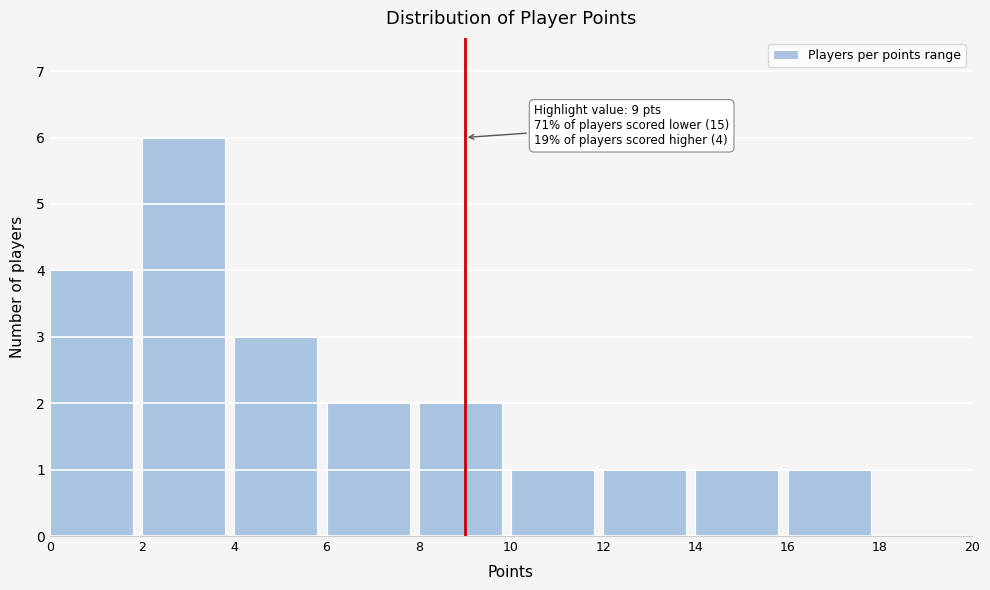

Which range on the x-axis has the tallest bar?

2 to 4